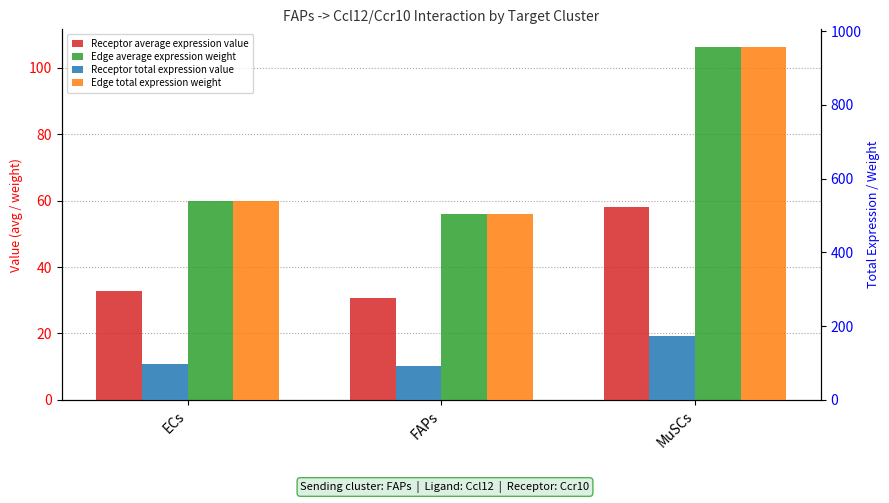

The Edge total expression weight series shows 504.5 at FAPs. True or false?

True